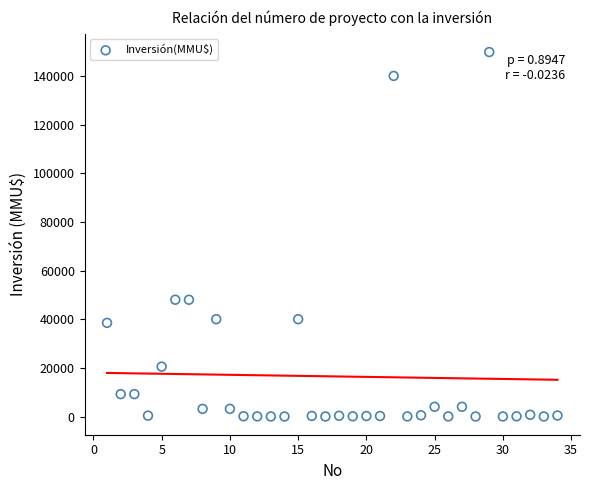

What is the range of X values (max minus min)?

33